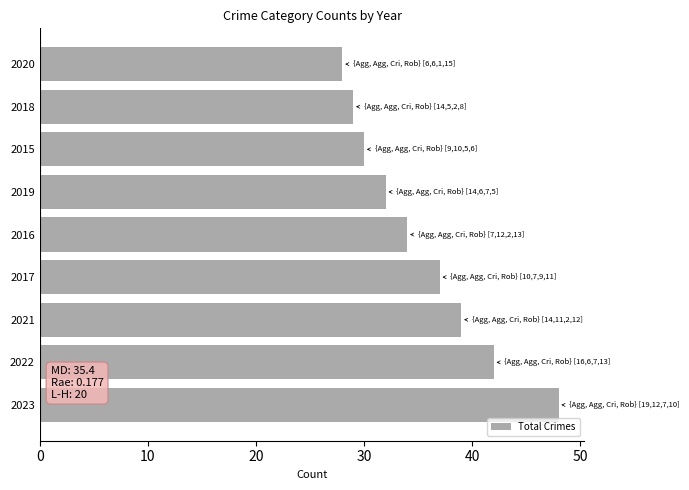

What is the difference between the maximum and minimum values?

20